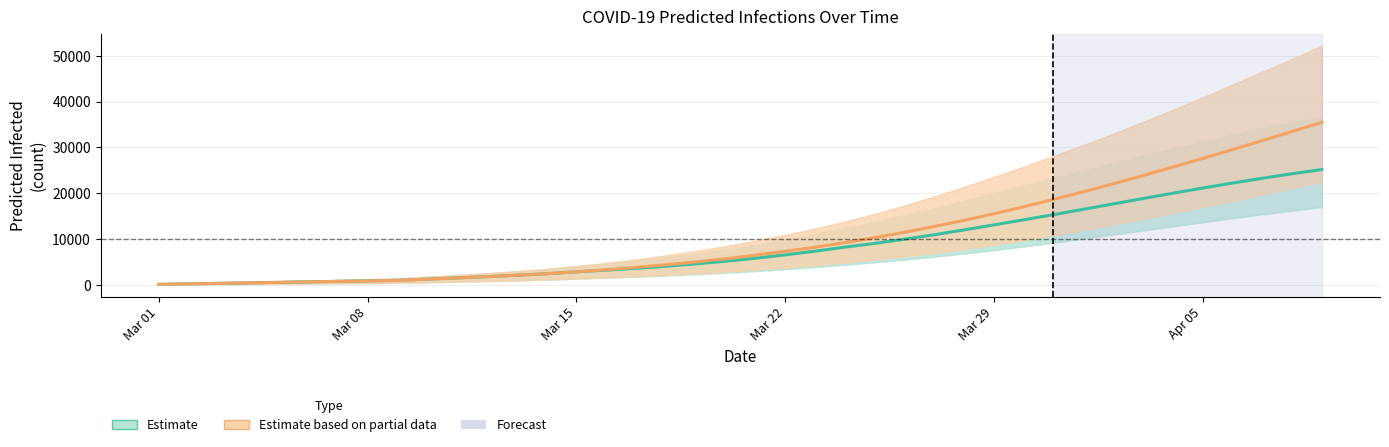

At how many categories does at least one series exceed 13315?

13